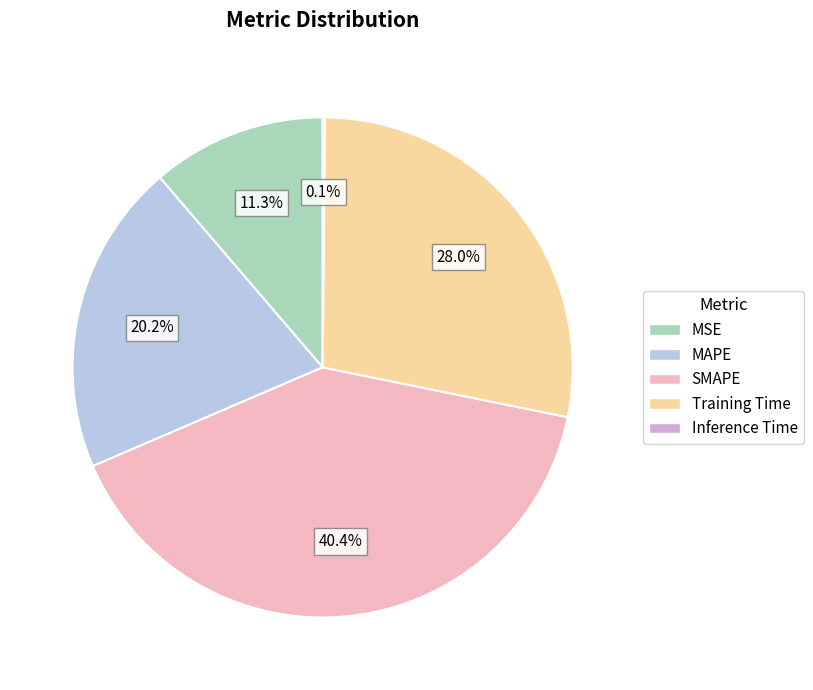

The MSE slice represents 11% of the pie. True or false?

True